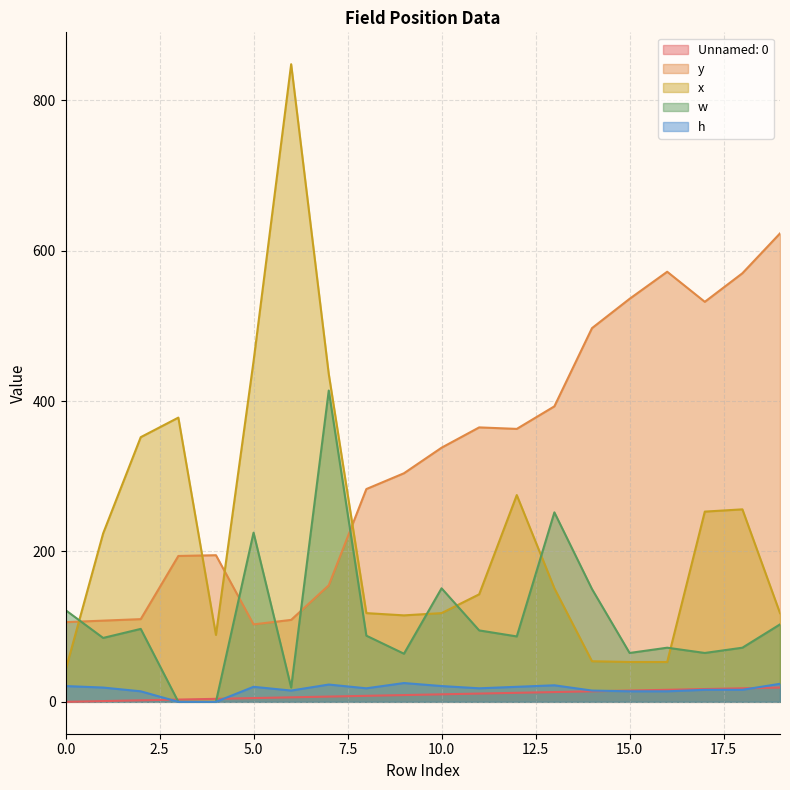

What is the highest value of the h series?

25